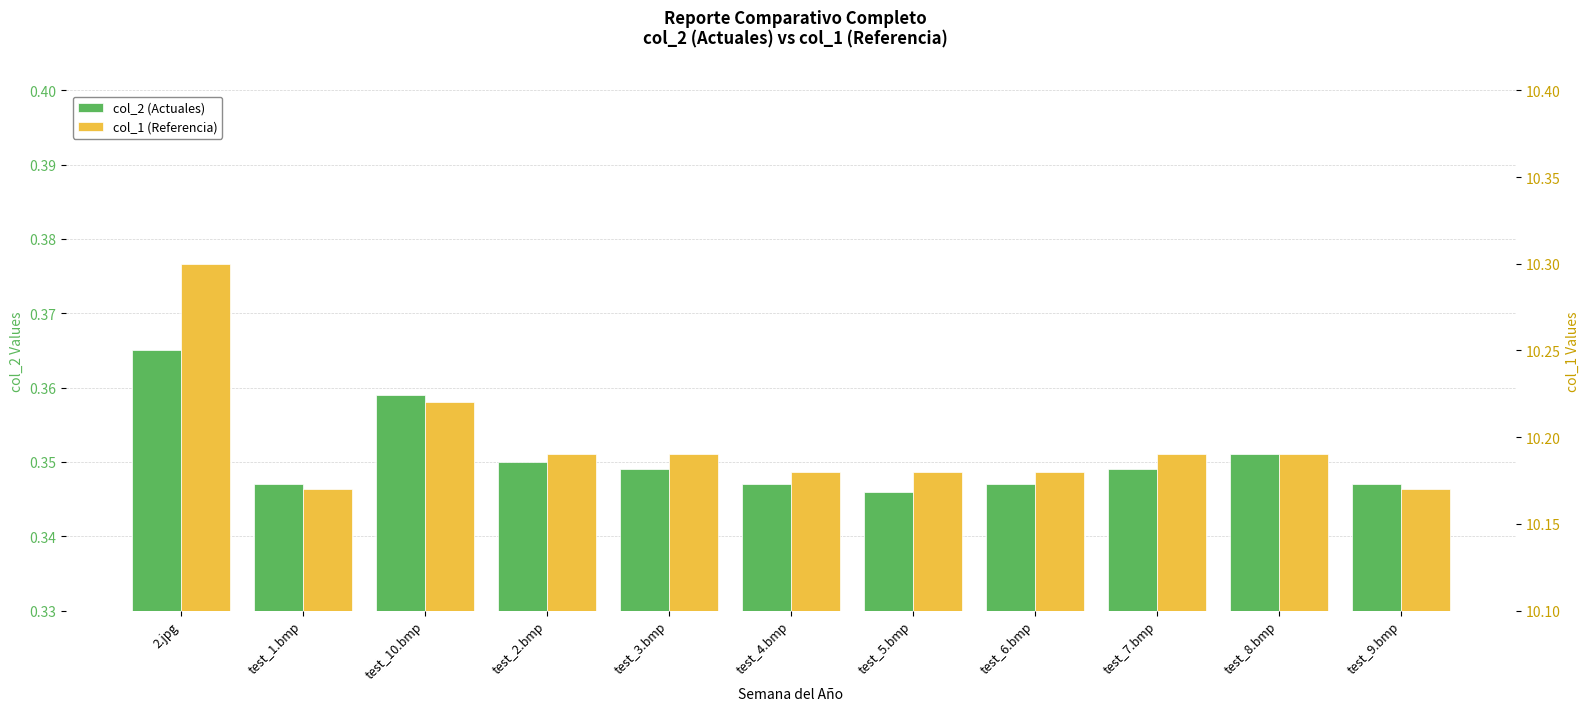

Rank the categories by col_1 (Referencia) value from highest to lowest.

2.jpg, test_10.bmp, test_2.bmp, test_3.bmp, test_7.bmp, test_8.bmp, test_4.bmp, test_5.bmp, test_6.bmp, test_1.bmp, test_9.bmp